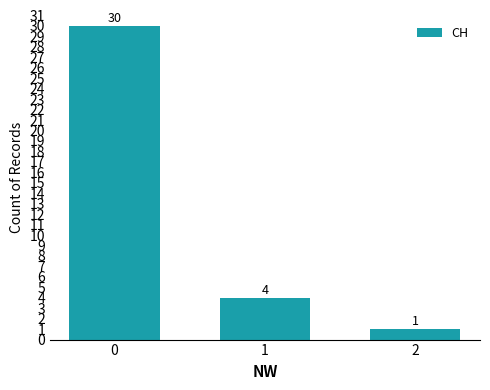

Reading left to right, what are all the values shown in this chart?

30	4	1